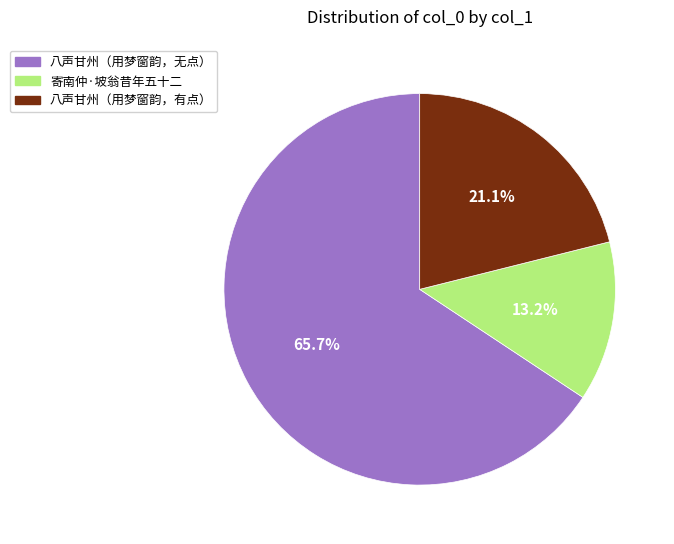

Between 寄南仲·坡翁昔年五十二 and 八声甘州（用梦窗韵，有点）, which is larger?

八声甘州（用梦窗韵，有点）